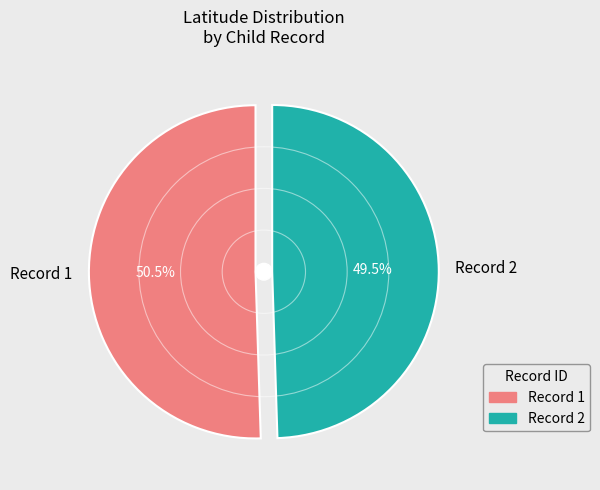

What is the largest slice in the pie chart?

Record 1